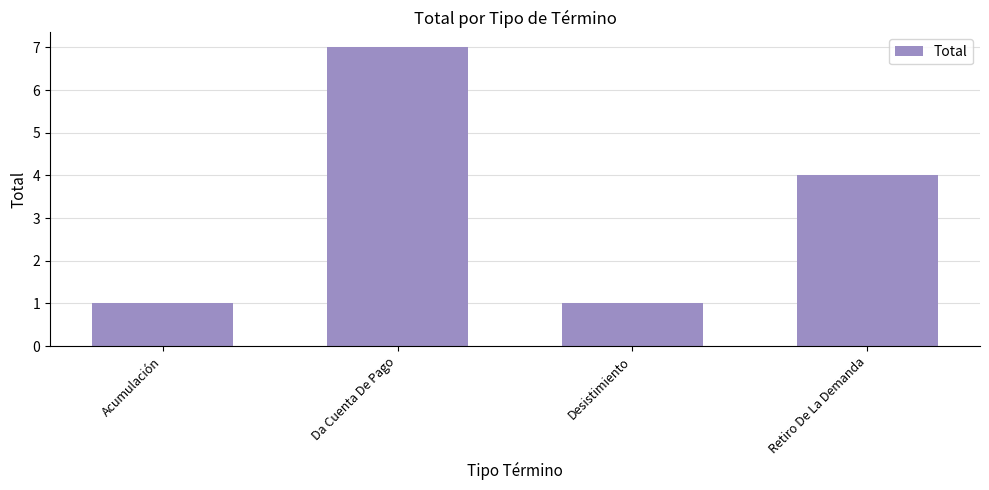

True or false: the data shows 1 at Acumulación.

True